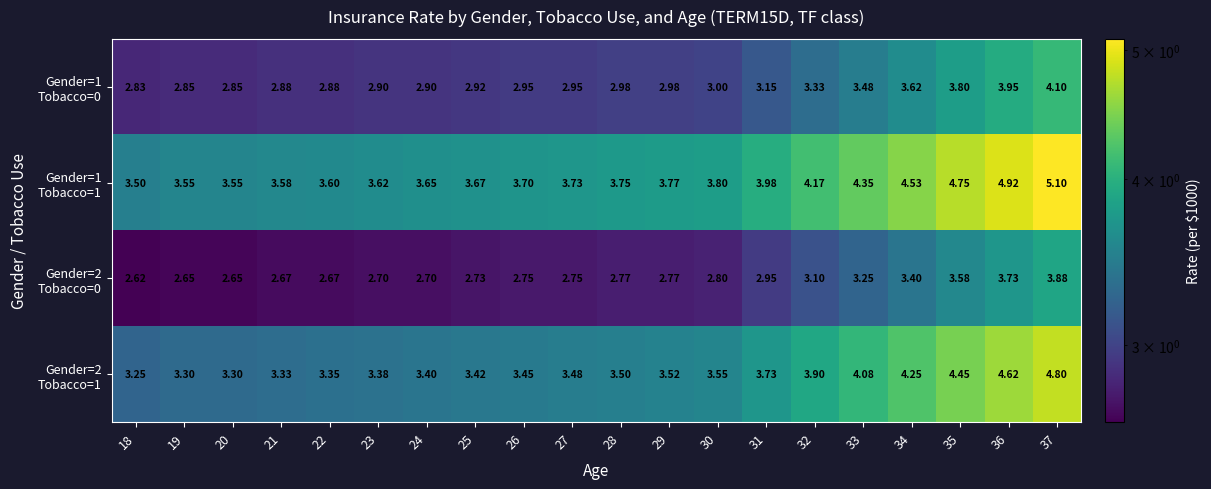

How many data points does each series have?

20